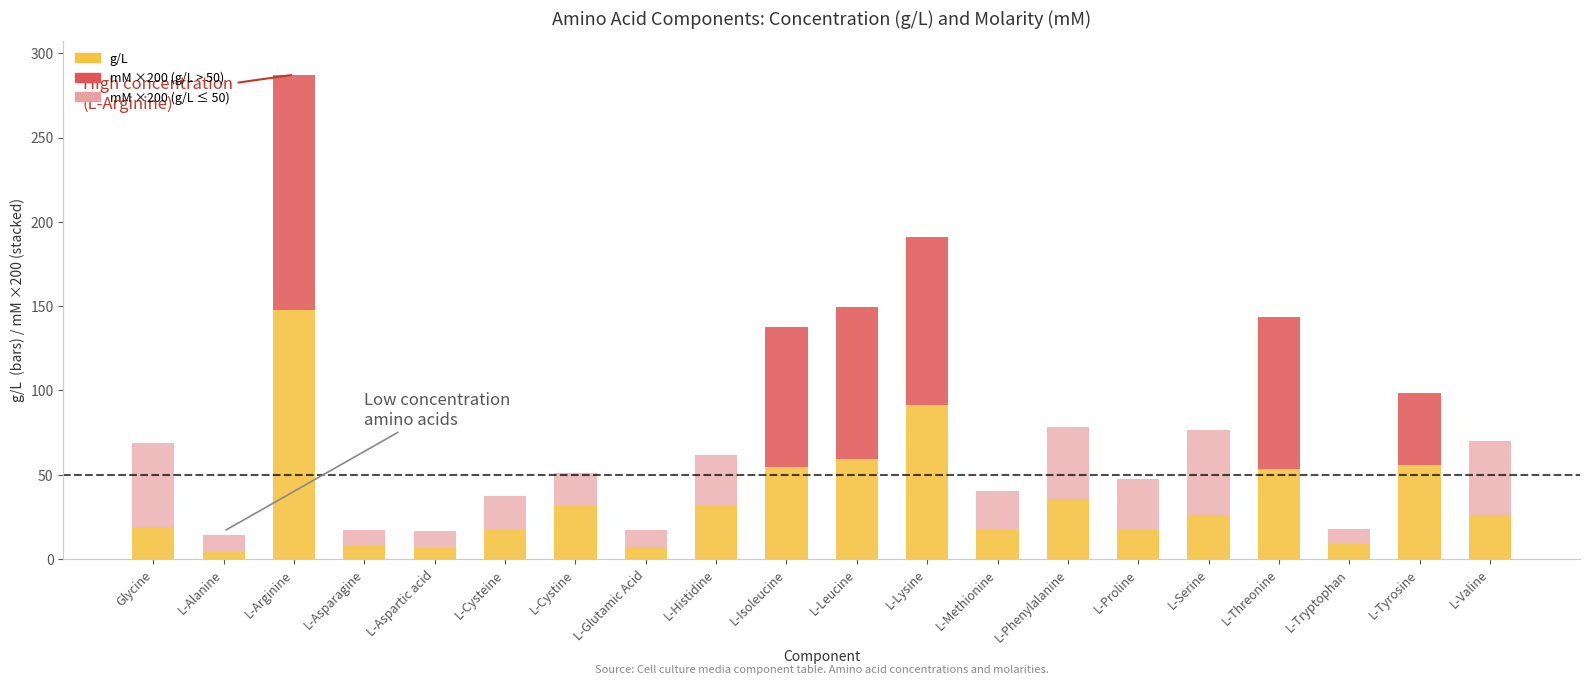

What is the label of the 9th bar from the right?

L-Lysine